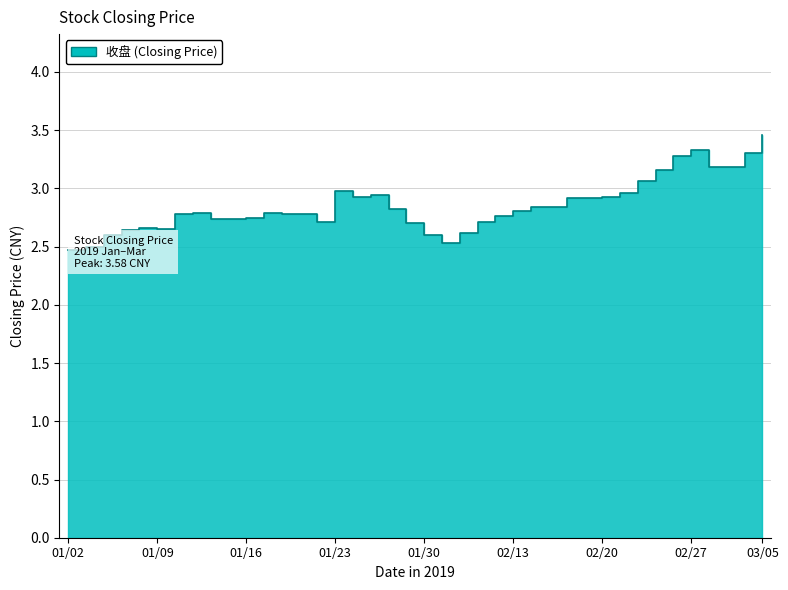

True or false: the data has more than 2 interior local peaks.

True